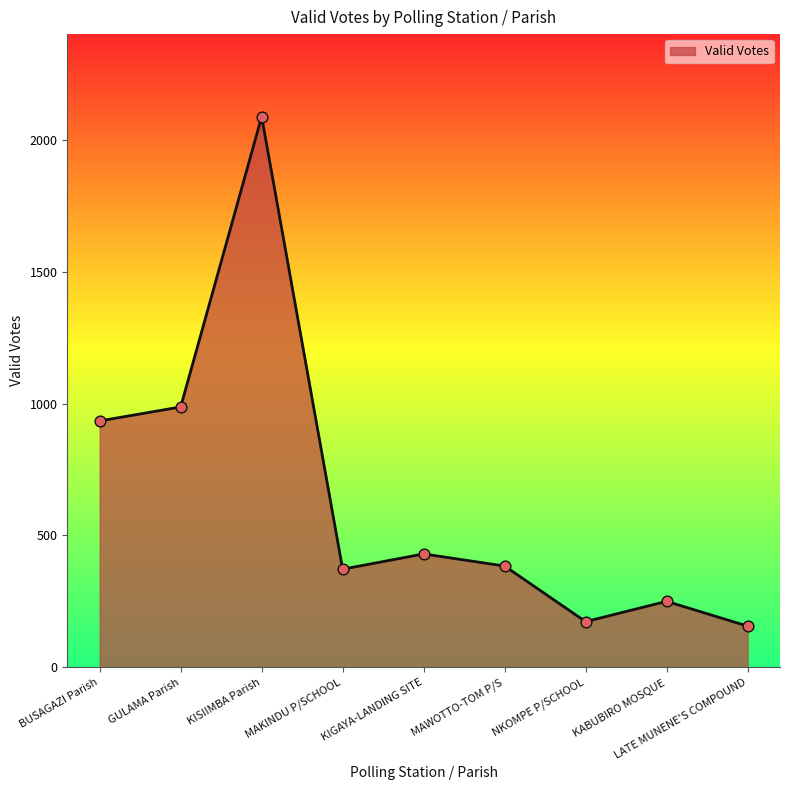

Approximately how many times larger is the value at KISIIMBA Parish compared to KABUBIRO MOSQUE?

8.4